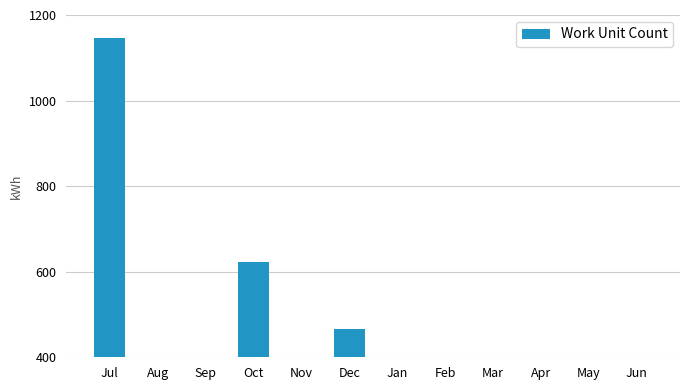

The value at Oct is 622. True or false?

True